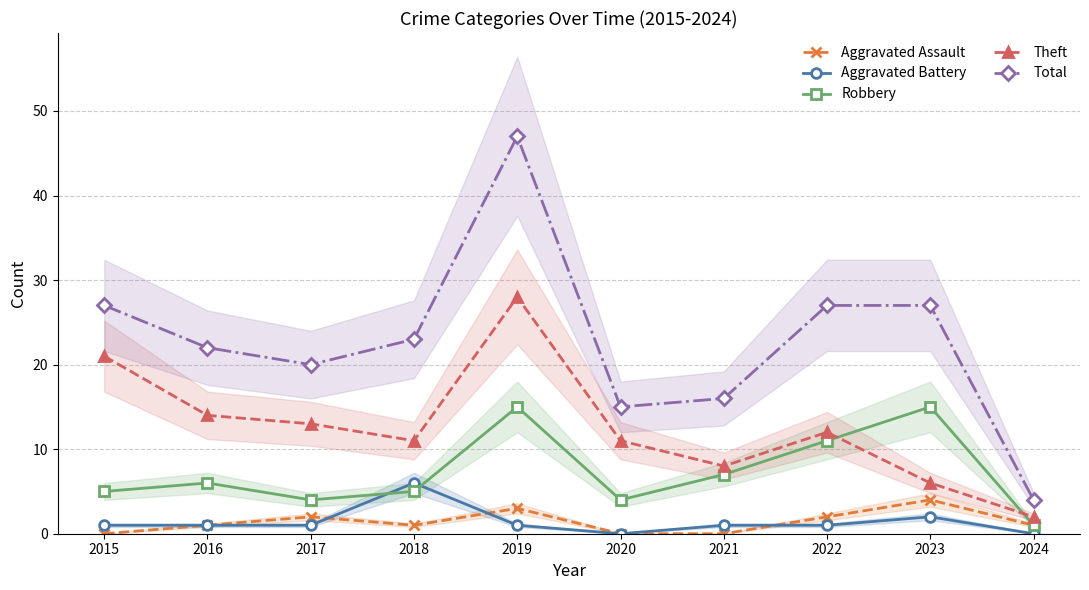

What is the total value across all series at 2020?

30